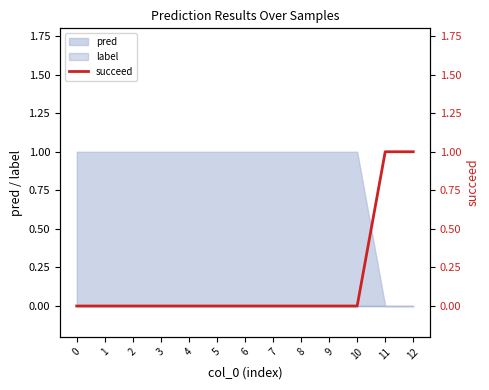

The chart shows a value of 1 at 12. True or false?

True